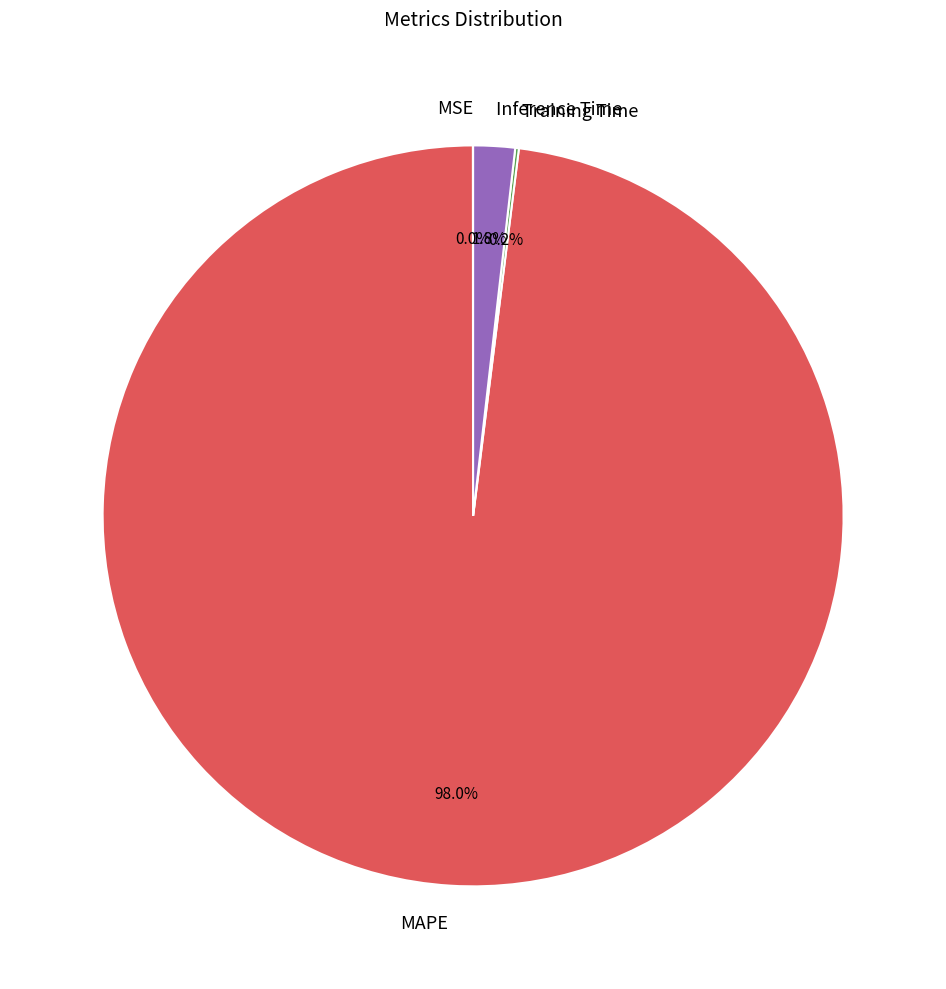

Which category has the biggest portion of the pie?

MAPE